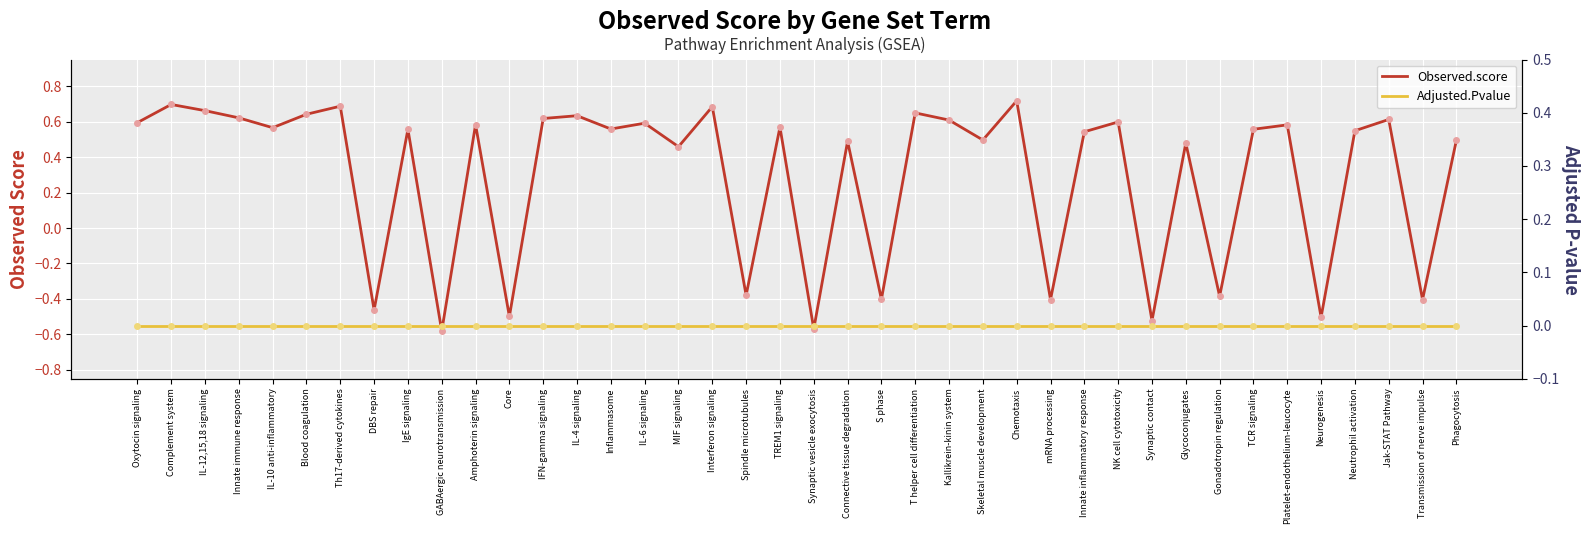

Which series contains the lowest Y value?

Observed.score